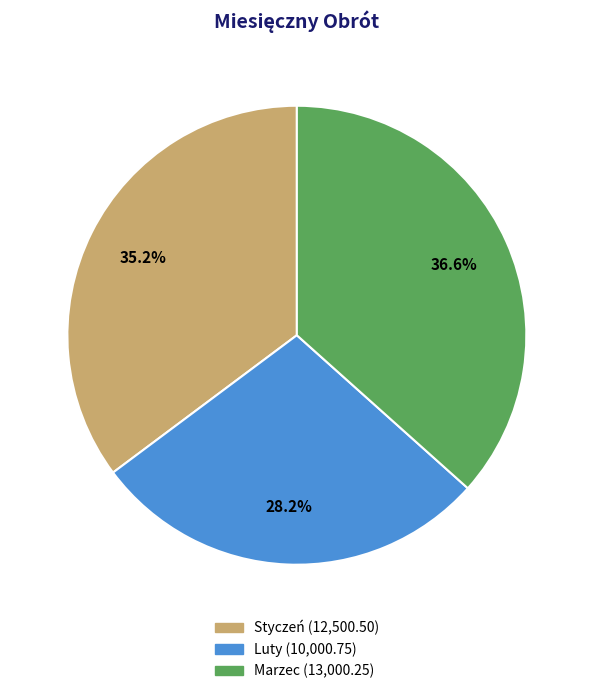

To the nearest percent, what is the average slice percentage?

33%